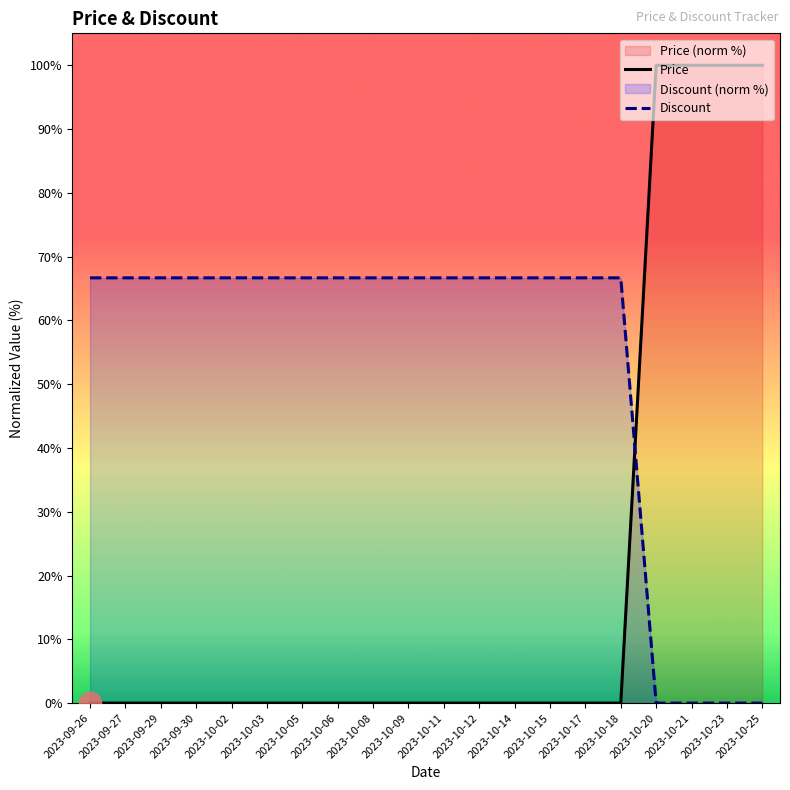

Rank the series at 2023-10-18 from highest to lowest value.

Discount, Price